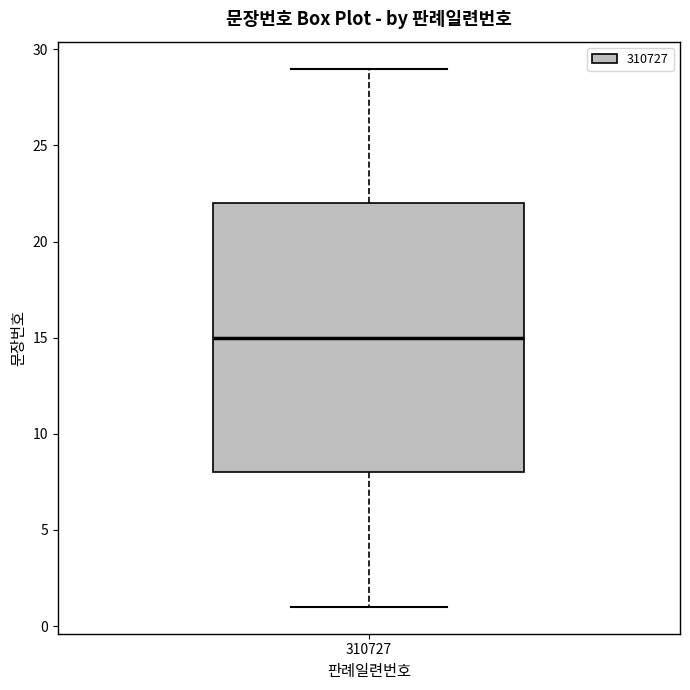

Read this box plot against the y-axis: the position of the median line, the range covered by the box, and the ends of both whiskers. The values are not printed on the chart, so give them approximately, as read against the axis.

median 15, box 8 to 22, whiskers 1 to 29